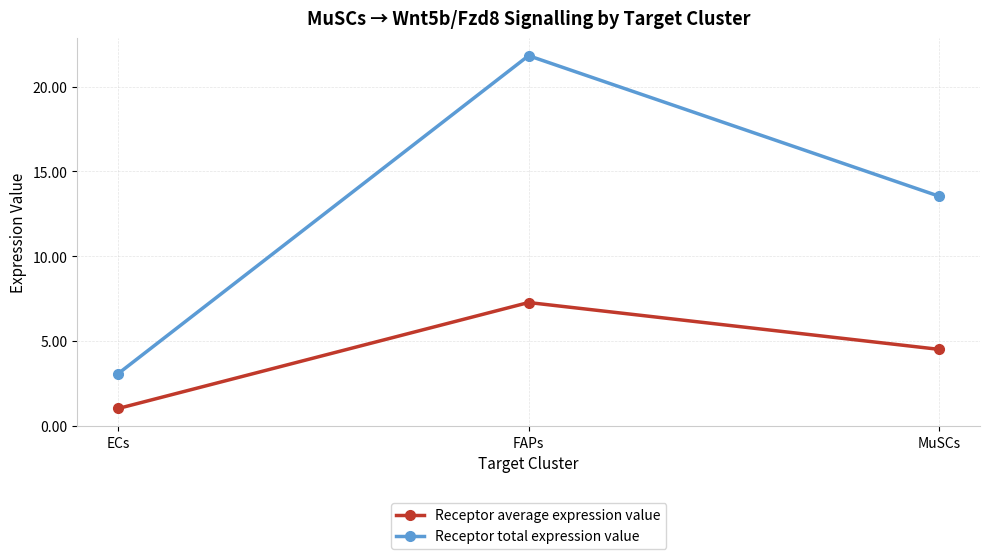

Which series changed the most between ECs and FAPs?

Receptor total expression value